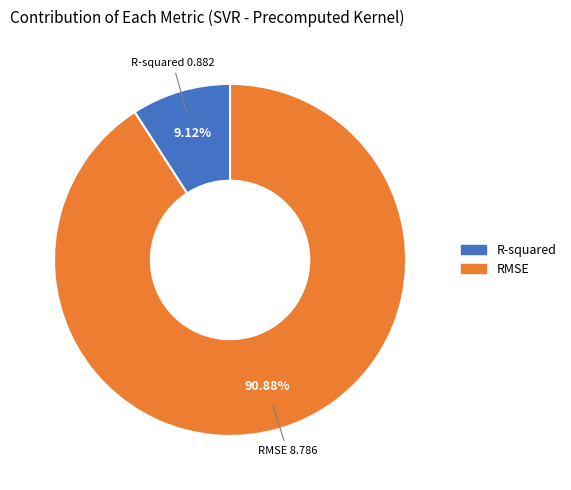

To the nearest percent, what is the combined percentage of RMSE and R-squared?

100%